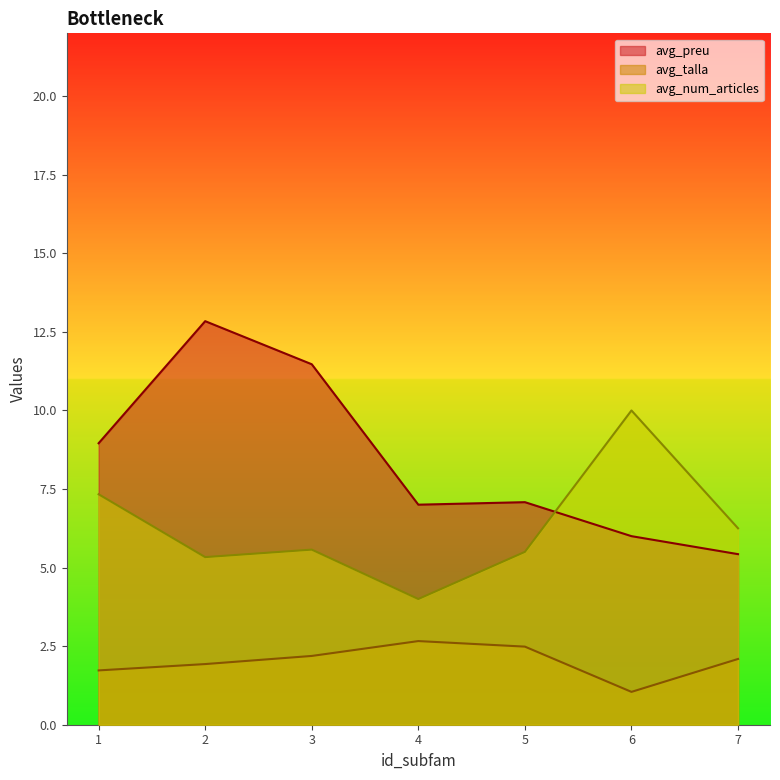

What is the difference between the maximum and second lowest values in the avg_num_articles series?

4.7